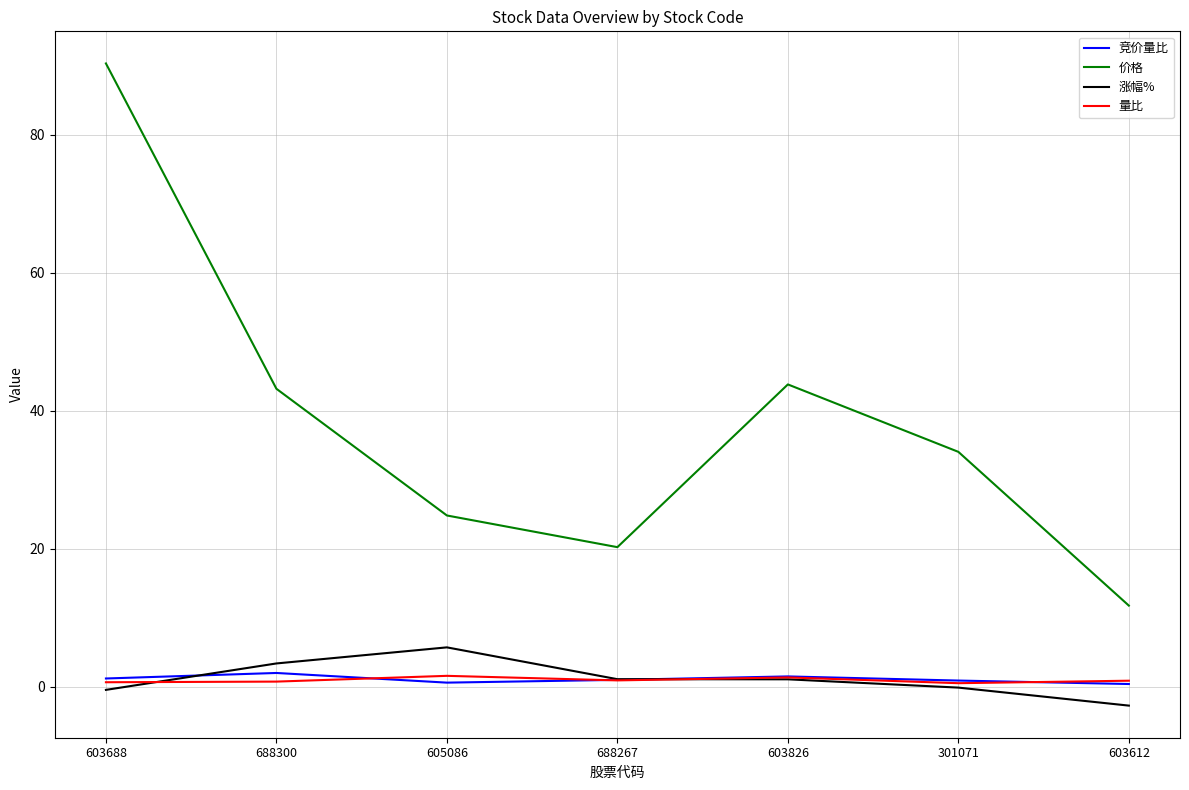

Which category has the lowest value across all series?

603612